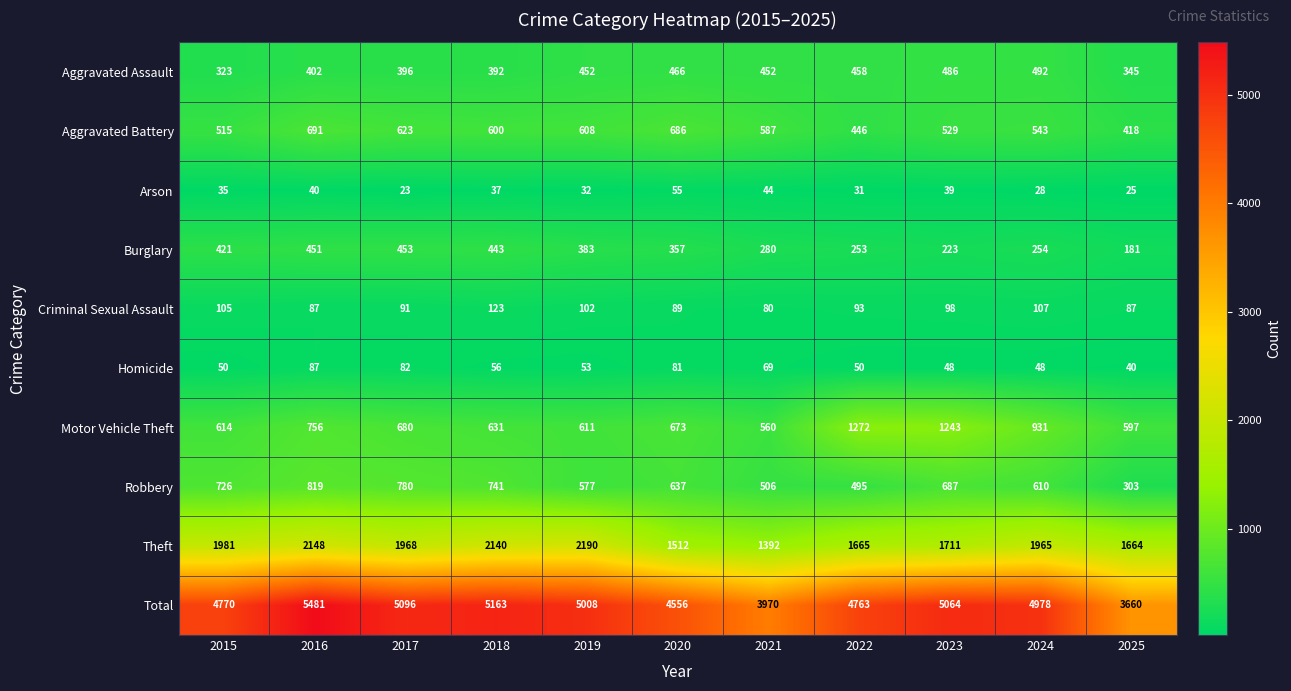

Where is Motor Vehicle Theft nearest to the value 916?

2024